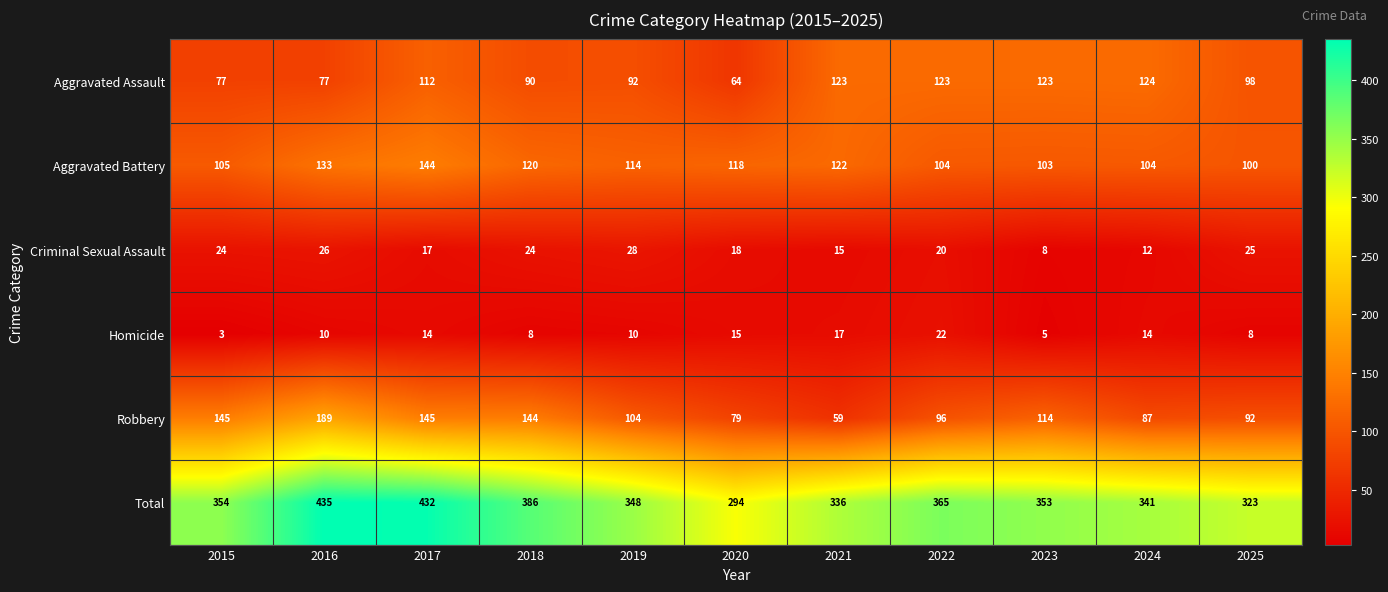

The Total series shows 204 at 2020. True or false?

False